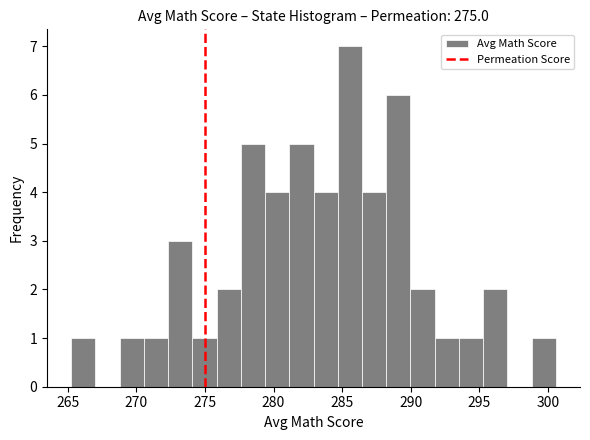

Around what value on the x-axis is the tallest bar? Give the approximate position of its centre, as read against the axis.

285.5